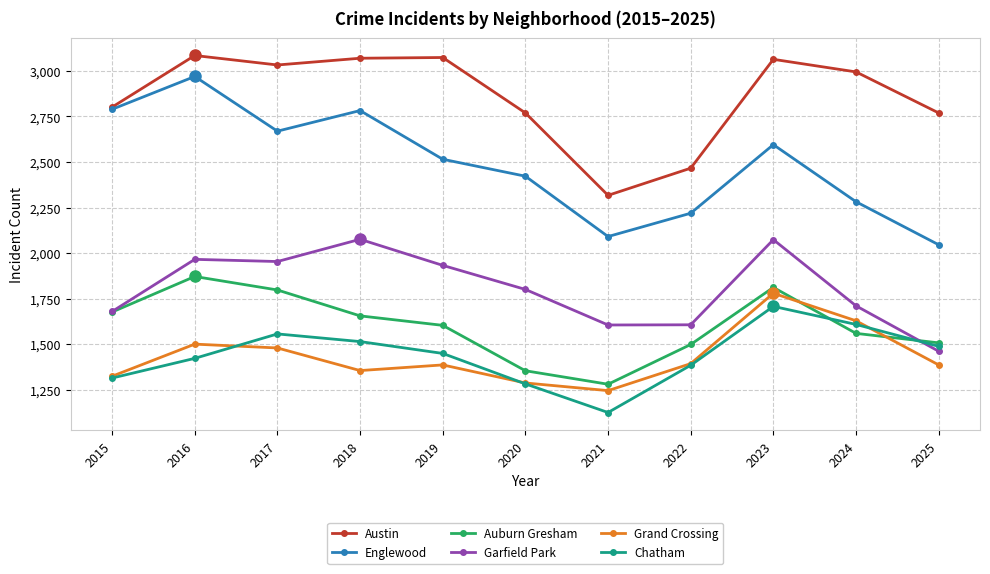

The value of Garfield Park at 2021 is 939. True or false?

False